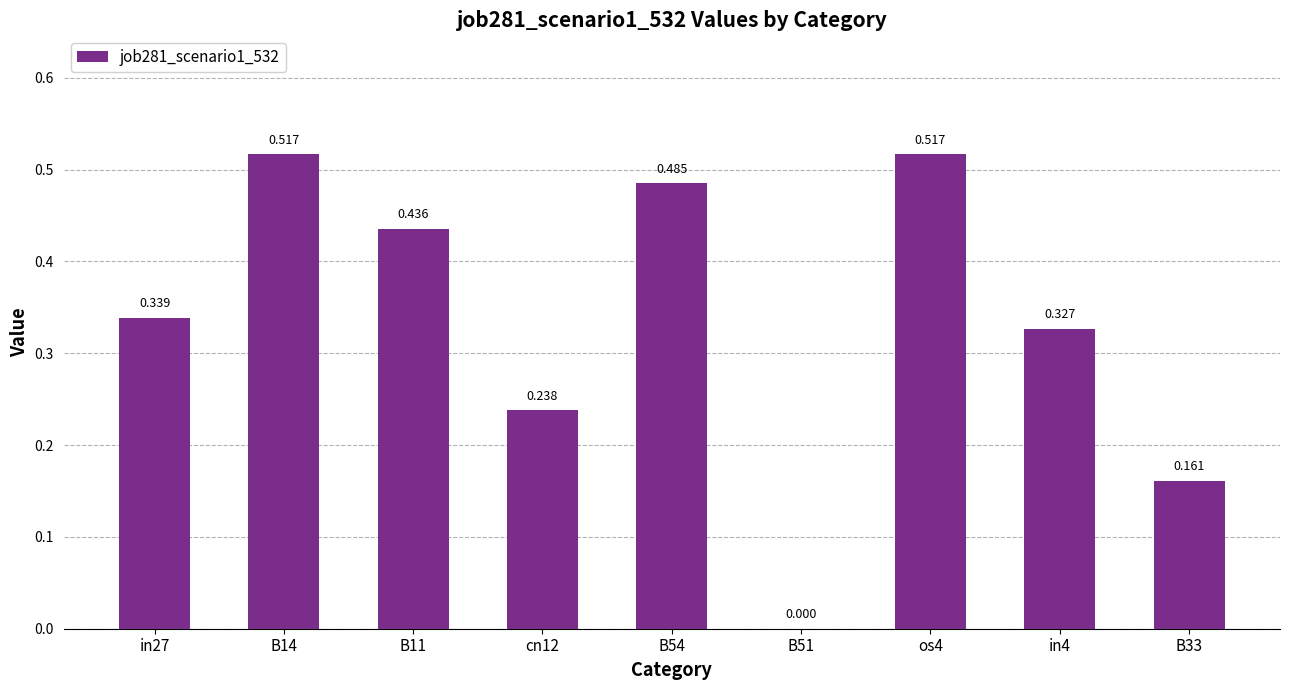

The value at B33 is 0.3. True or false?

False